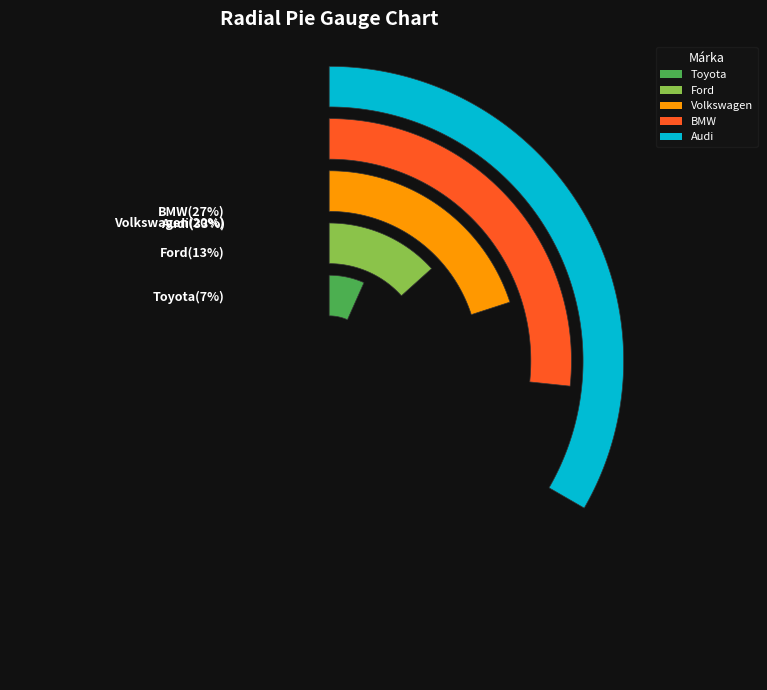

What is the ratio of the value at Ford to the value at Audi?

0.4